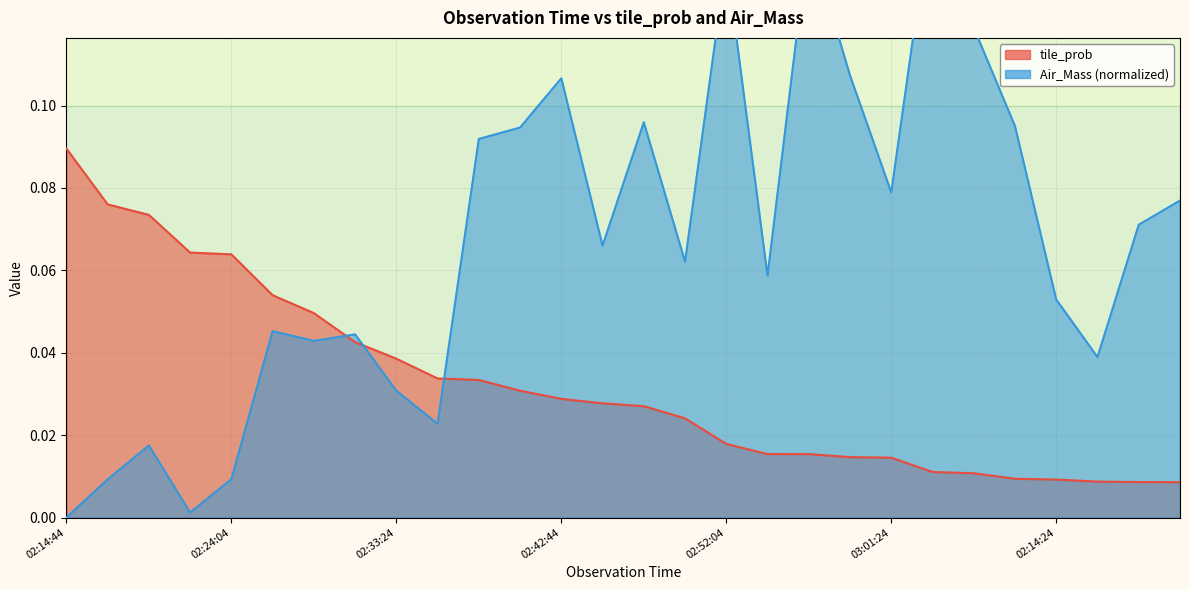

What is the difference between the second highest and minimum values in the Air_Mass series?

0.1